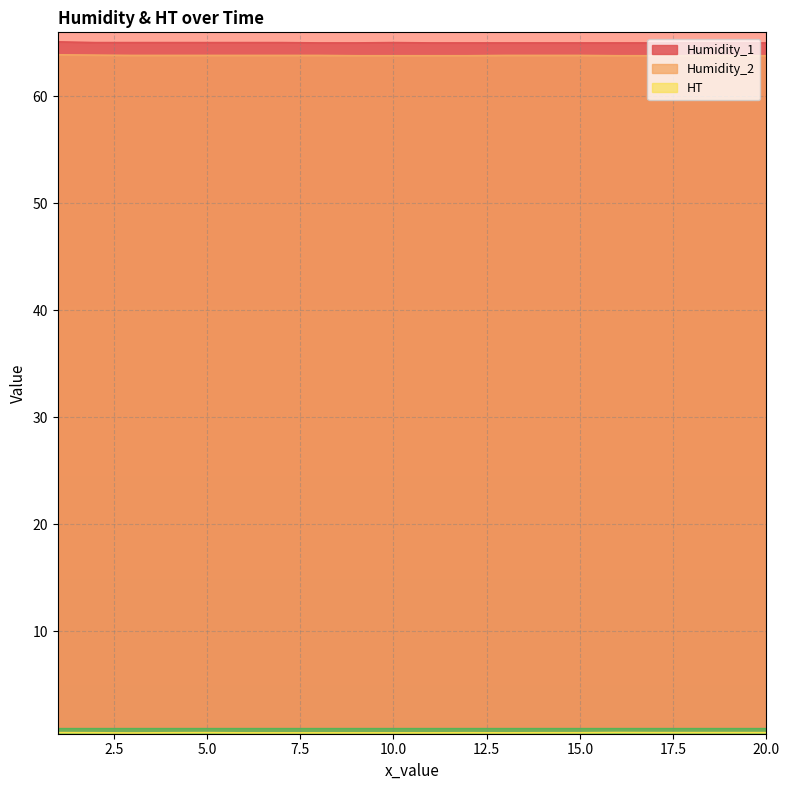

What is the sum of the Humidity_2 values at 3 and 6?

127.7